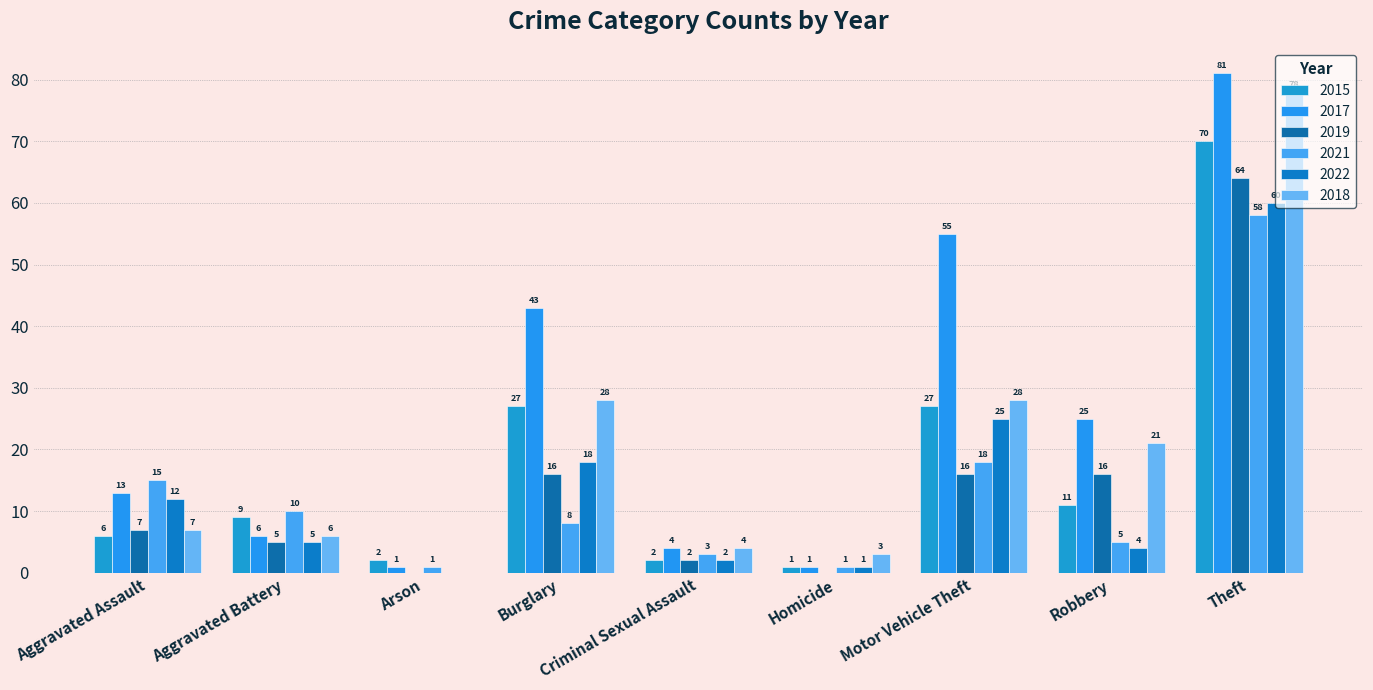

What is the sum of all 2019 values?

126